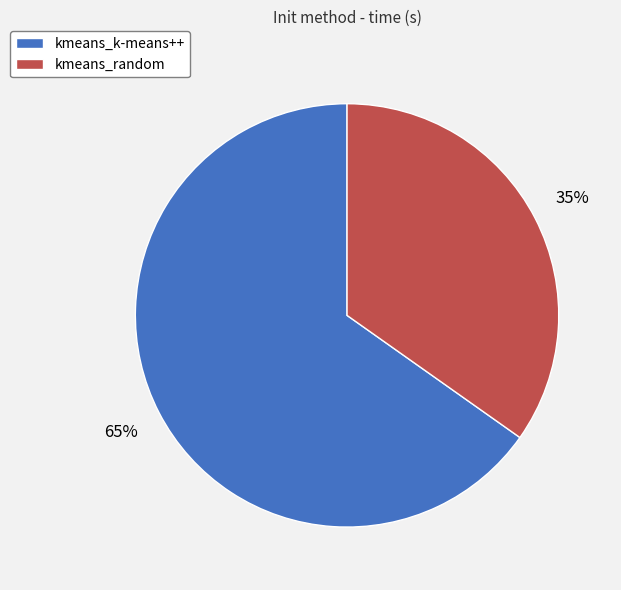

To the nearest percent, what is the difference between the kmeans_random and kmeans_k-means++ slice percentages?

30%